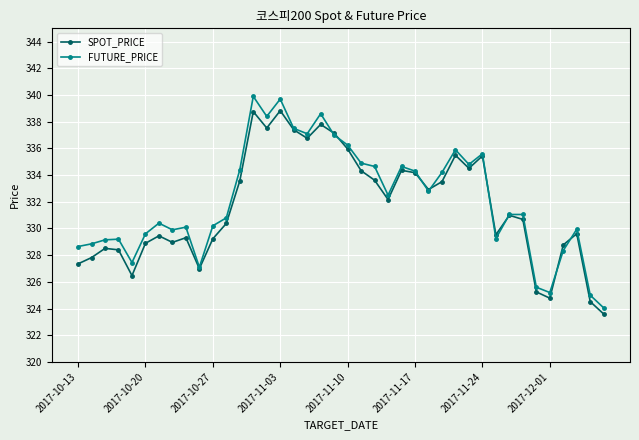

True or false: SPOT_PRICE has more than 2 points higher than both neighbors.

True